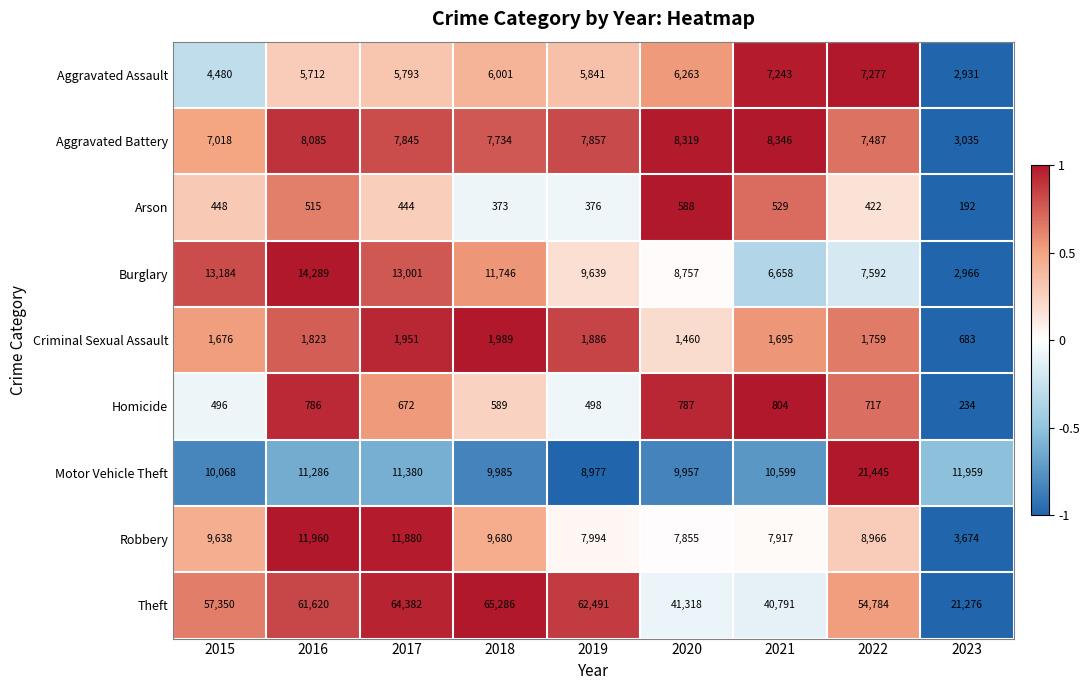

What is the spread (max minus min) of values at 2021?

40262